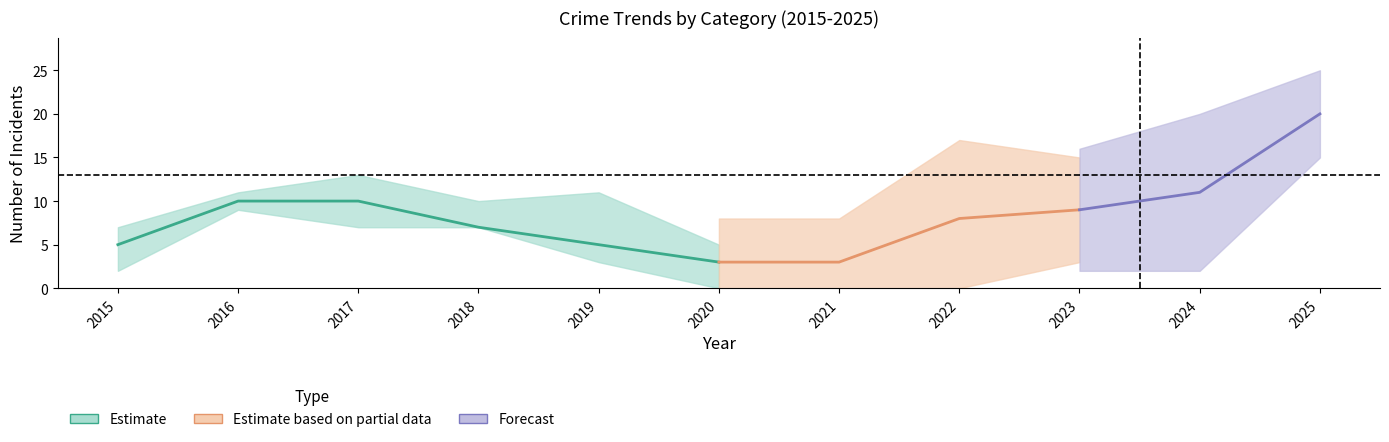

At which category is the sum across all series the highest?

2025